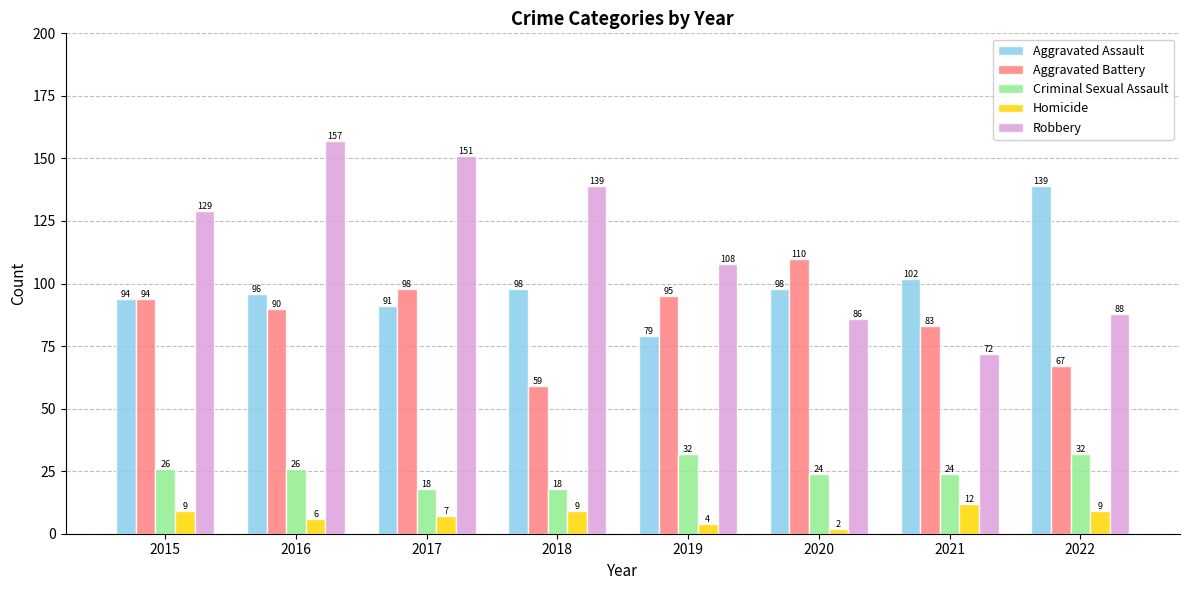

Which series has the largest total across all categories?

Robbery